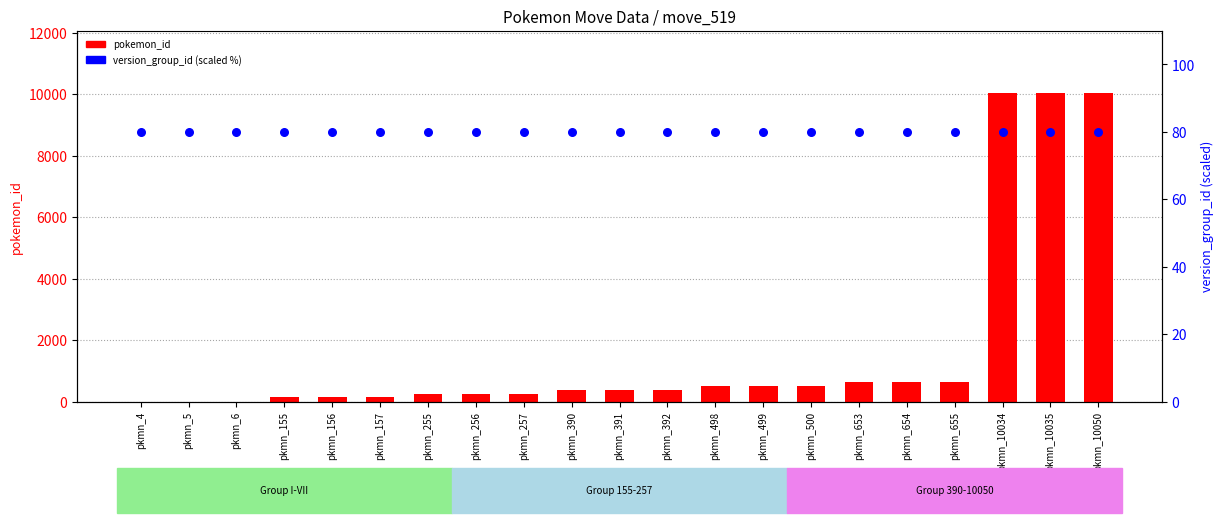

Which series contains the highest Y value?

pokemon_id